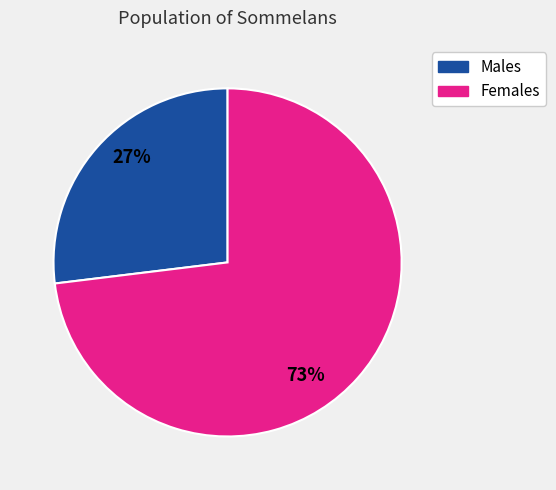

Does any single category account for the majority?

Yes